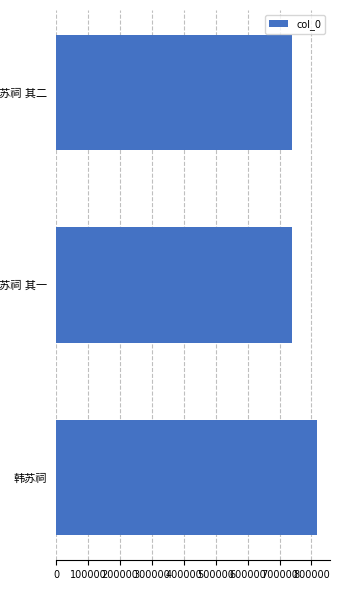

What is the difference between the maximum and second lowest values?

79085